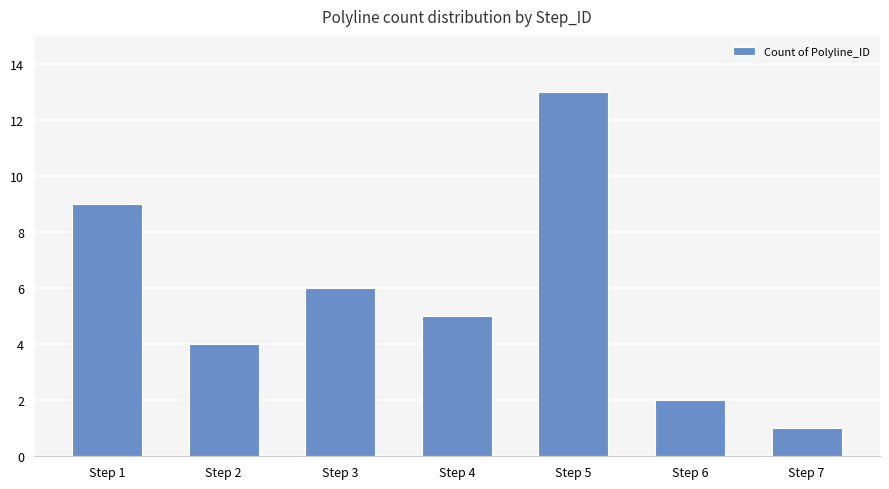

What is the minimum value shown in the chart?

1